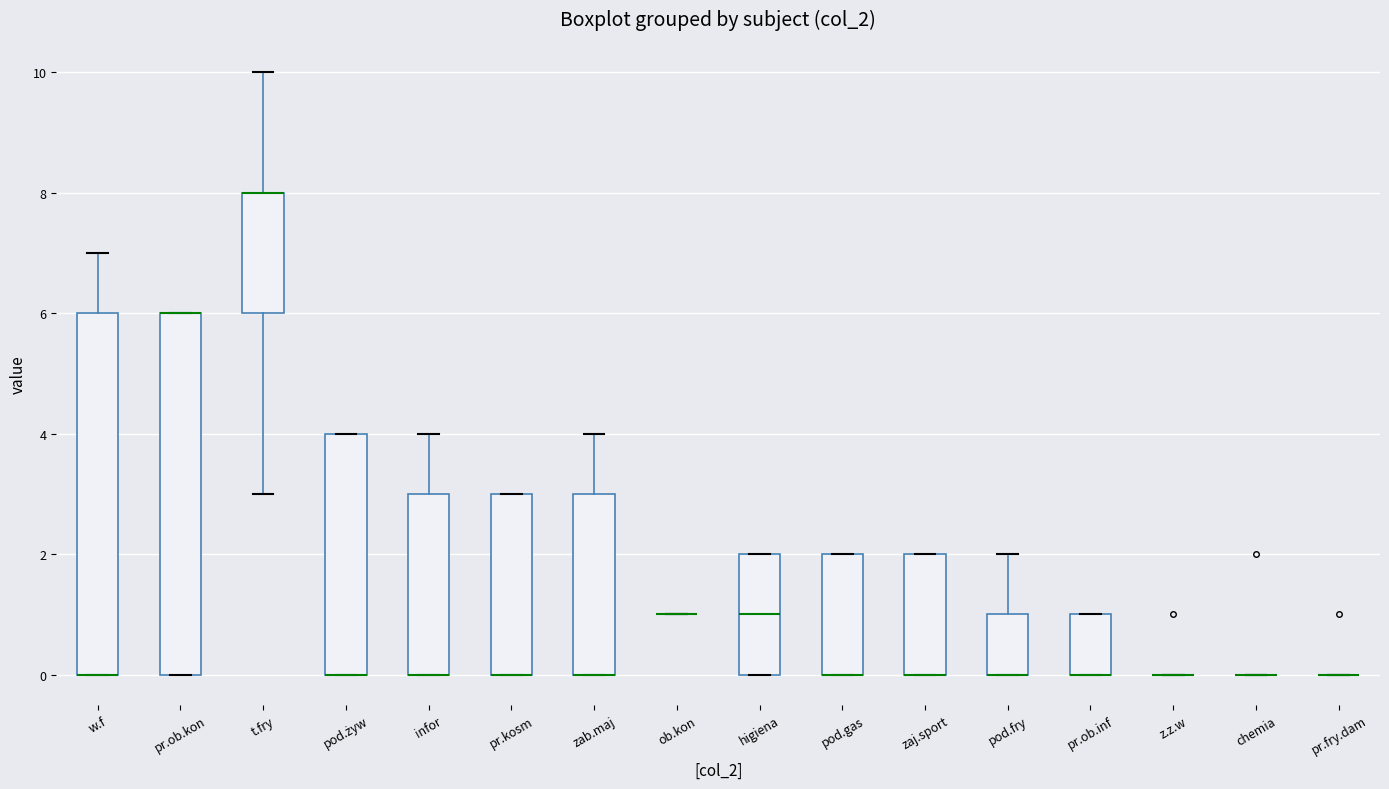

Reading left to right, transcribe this box plot: for each box, give where its median line is, the range the box spans, and where its two whiskers end, as read against the y-axis. The values are not printed on the chart, so give them approximately, as read against the axis.

w.f: median 0 (drawn on the box's lower edge), box 0 to 6, whiskers 0 to 7
pr.ob.kon: median 6 (drawn on the box's upper edge), box 0 to 6, whiskers 0 to 6
t.fry: median 8 (drawn on the box's upper edge), box 6 to 8, whiskers 3 to 10
pod.żyw: median 0 (drawn on the box's lower edge), box 0 to 4, whiskers 0 to 4
infor: median 0 (drawn on the box's lower edge), box 0 to 3, whiskers 0 to 4
pr.kosm: median 0 (drawn on the box's lower edge), box 0 to 3, whiskers 0 to 3
zab.maj: median 0 (drawn on the box's lower edge), box 0 to 3, whiskers 0 to 4
ob.kon: box collapsed to a line at 1, whiskers 1 to 1
higiena: median 1, box 0 to 2, whiskers 0 to 2
pod.gas: median 0 (drawn on the box's lower edge), box 0 to 2, whiskers 0 to 2
zaj.sport: median 0 (drawn on the box's lower edge), box 0 to 2, whiskers 0 to 2
pod.fry: median 0 (drawn on the box's lower edge), box 0 to 1, whiskers 0 to 2
pr.ob.inf: median 0 (drawn on the box's lower edge), box 0 to 1, whiskers 0 to 1
z.z.w: box collapsed to a line at 0, whiskers 0 to 0
chemia: box collapsed to a line at 0, whiskers 0 to 0
pr.fry.dam: box collapsed to a line at 0, whiskers 0 to 0